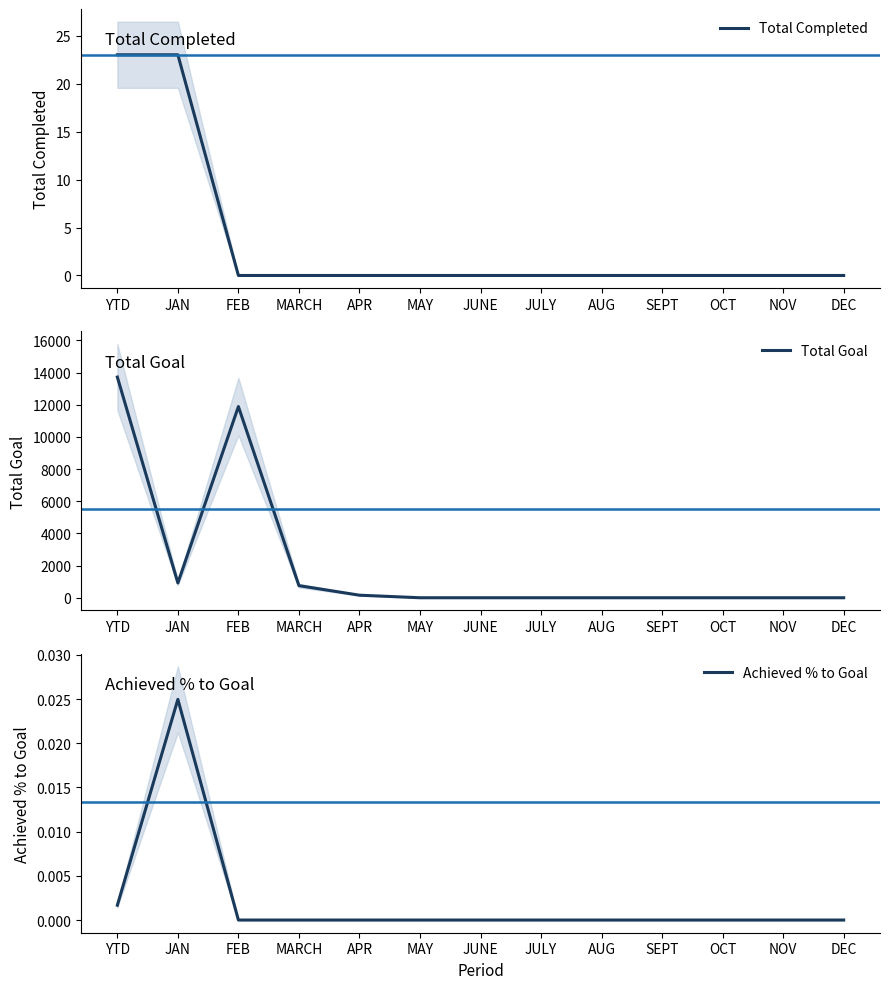

True or false: Total Goal and Achieved % to Goal cross at least once.

False